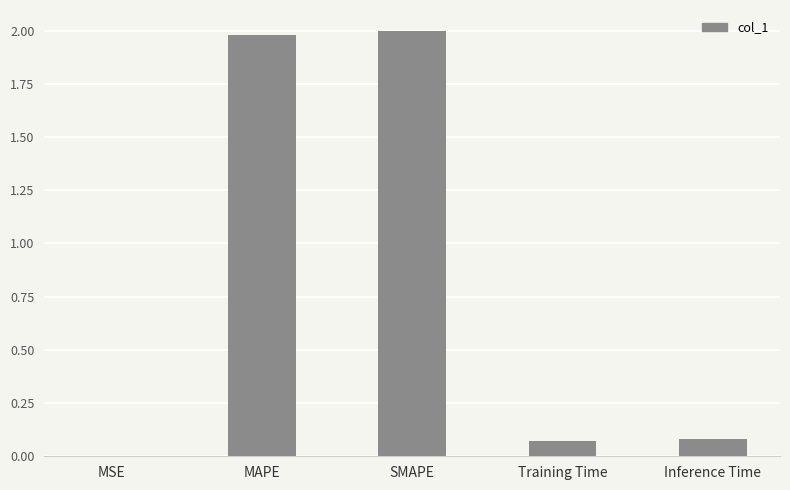

Between MAPE and Inference Time, which is larger?

MAPE